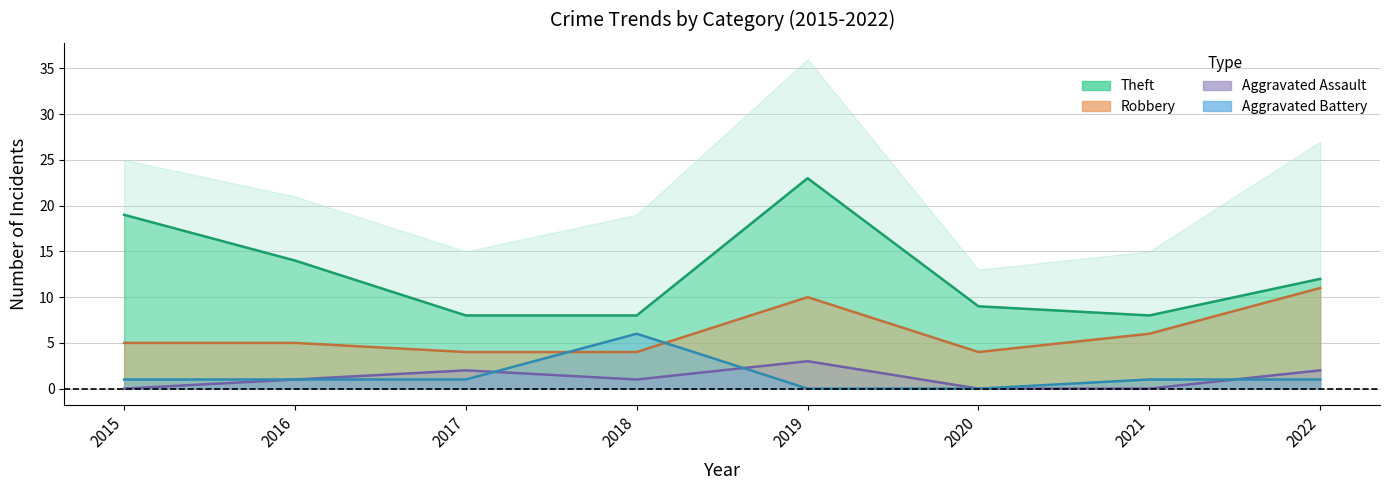

Which has a higher value, 2020 or 2018?

2020